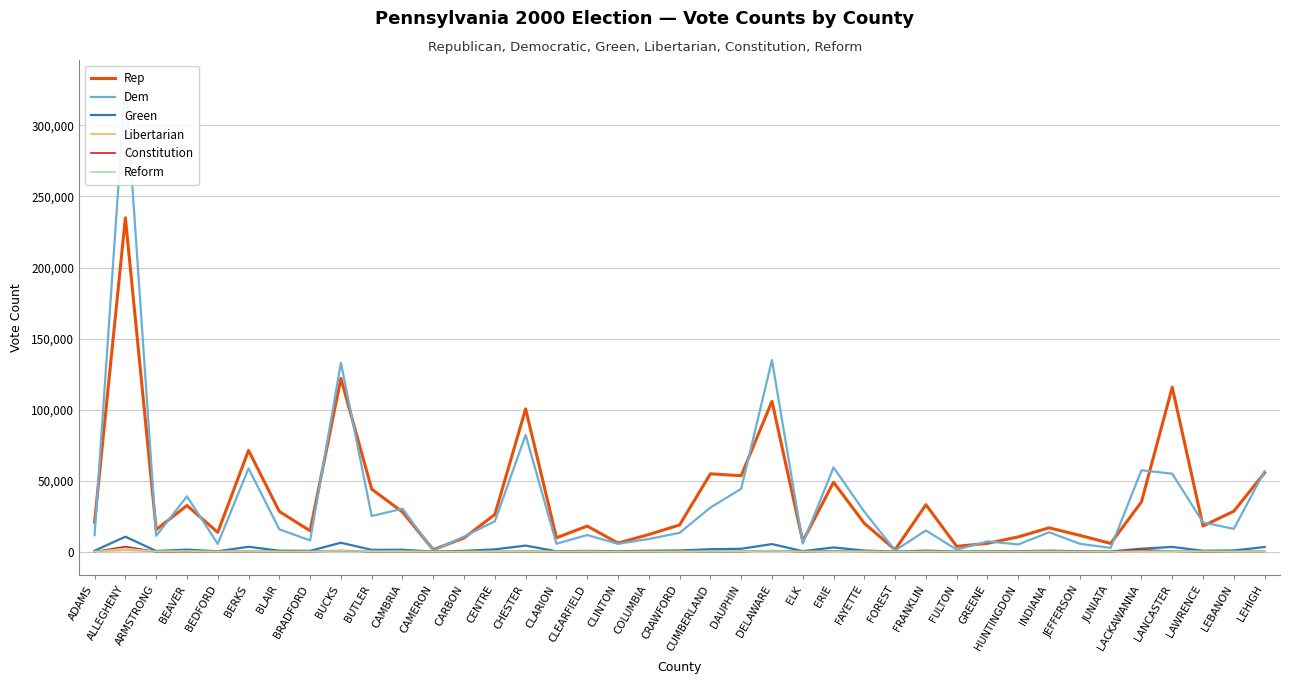

Which series has the largest total across all categories?

Rep